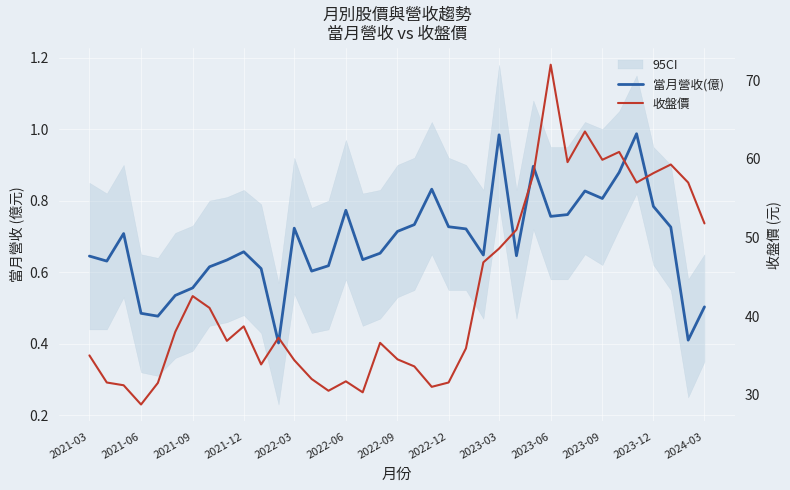

Rank the series at 2023-06 from lowest to highest value.

當月營收(億), 收盤價